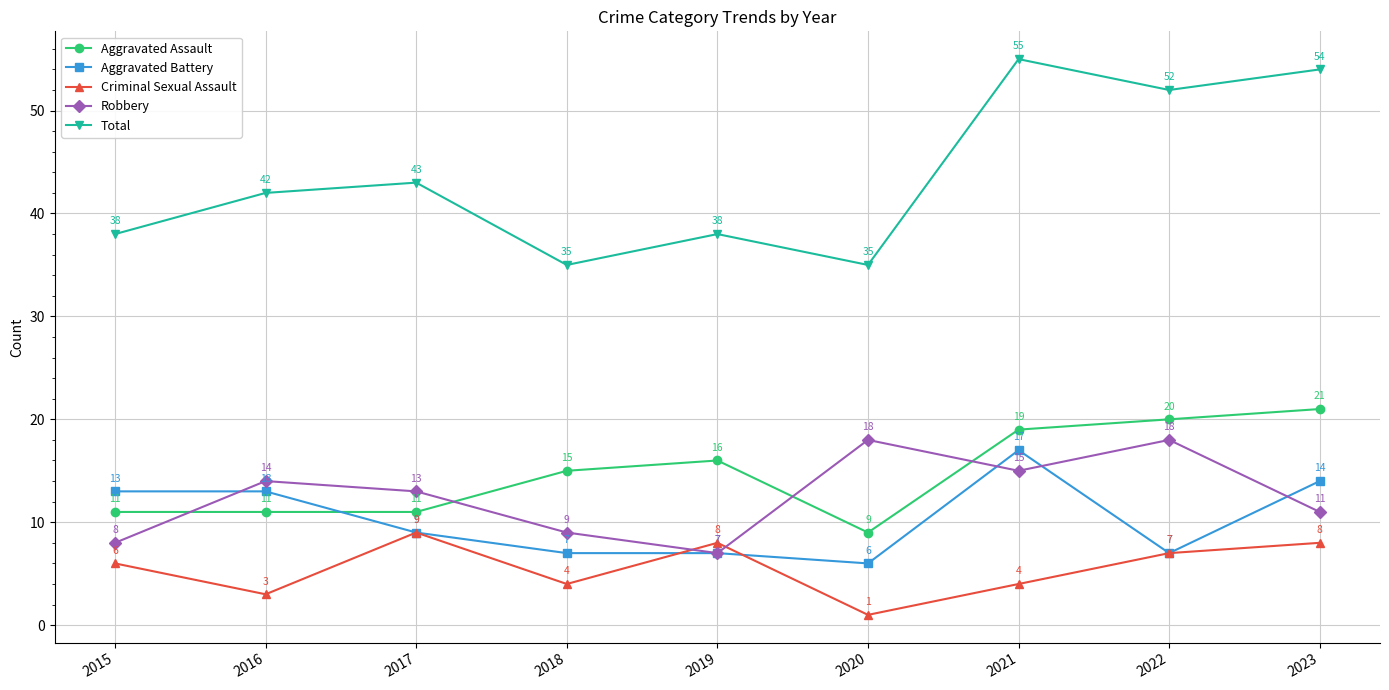

True or false: Aggravated Battery and Total cross at least once.

False